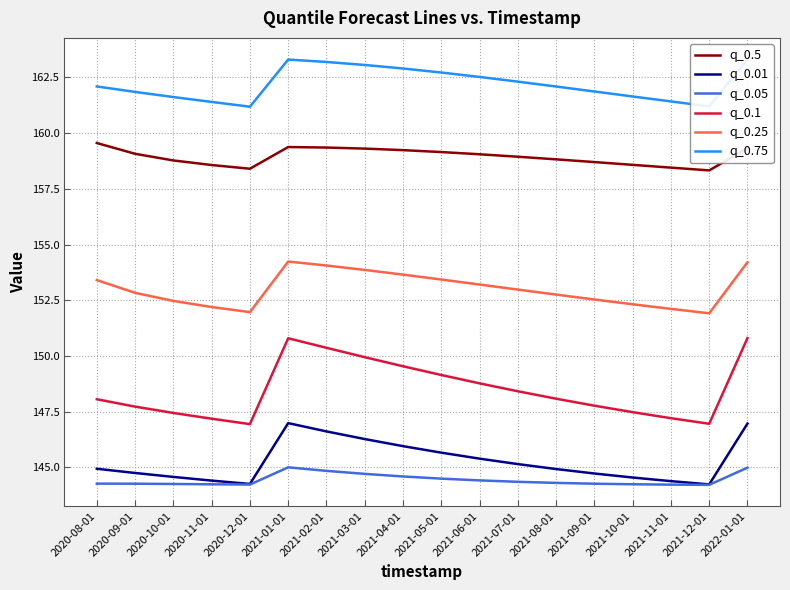

Where does the q_0.25 series first go above 152?

2020-08-01